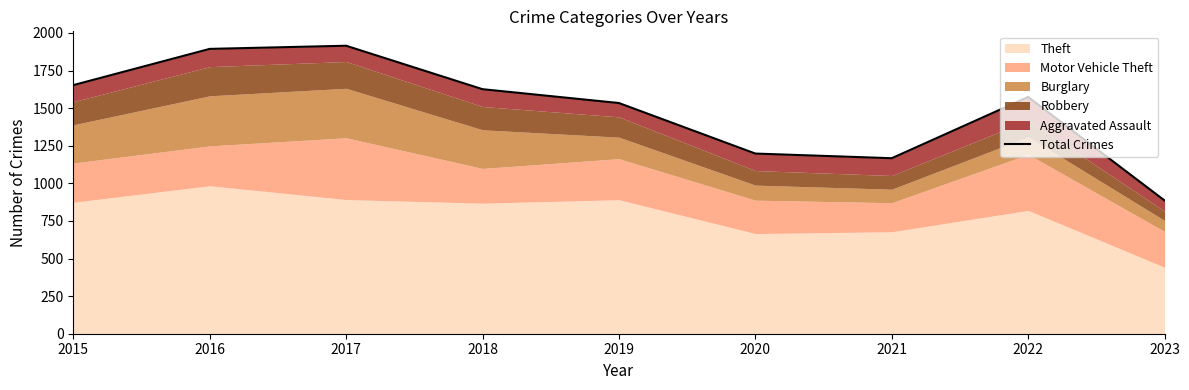

How many data points are above 1574?

4